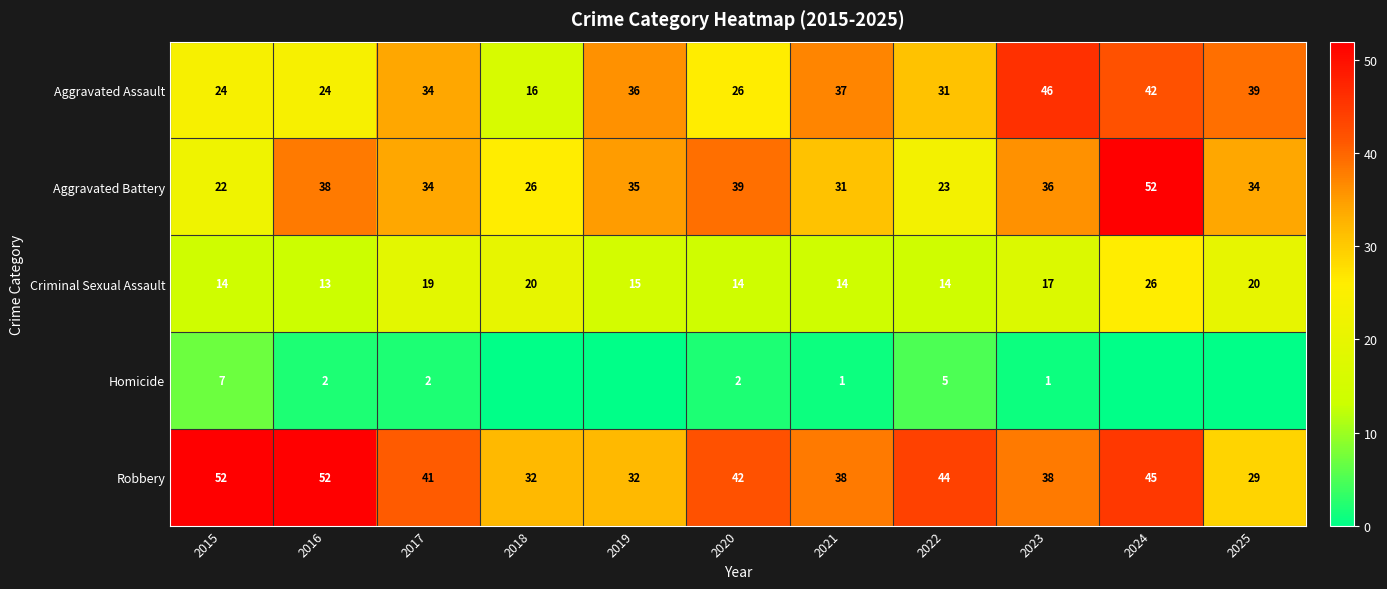

The Aggravated Battery series shows 21 at 2024. True or false?

False